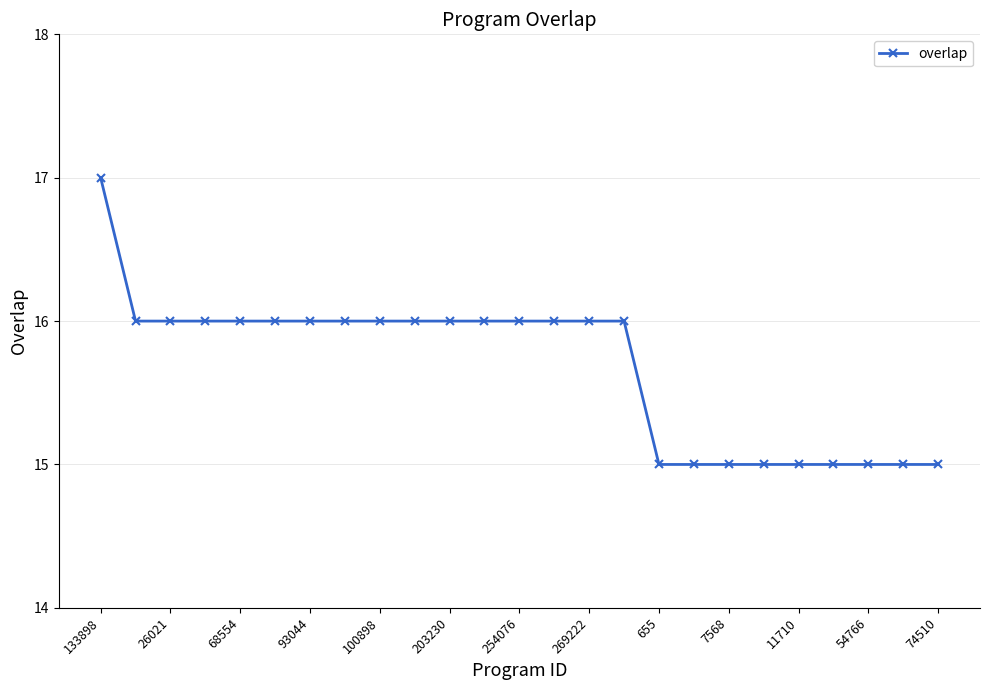

How many lines are shown in the chart?

1